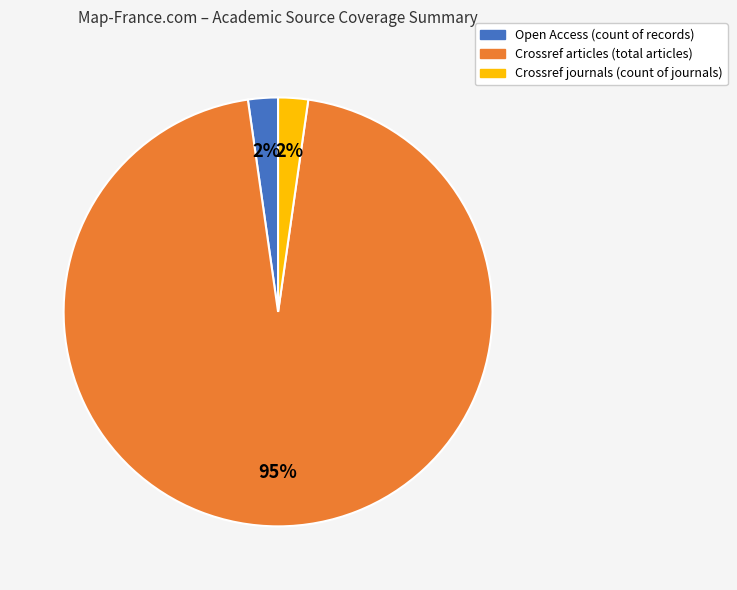

To the nearest percent, what is the average slice percentage?

33%